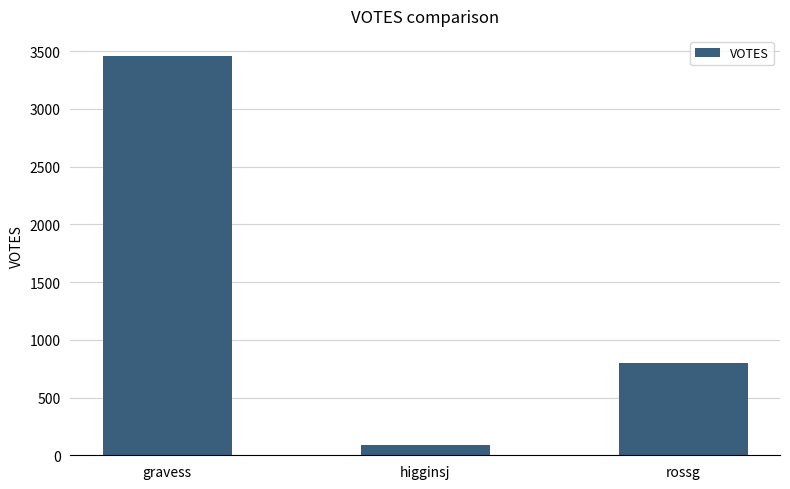

The chart shows a value of 279 at rossg. True or false?

False